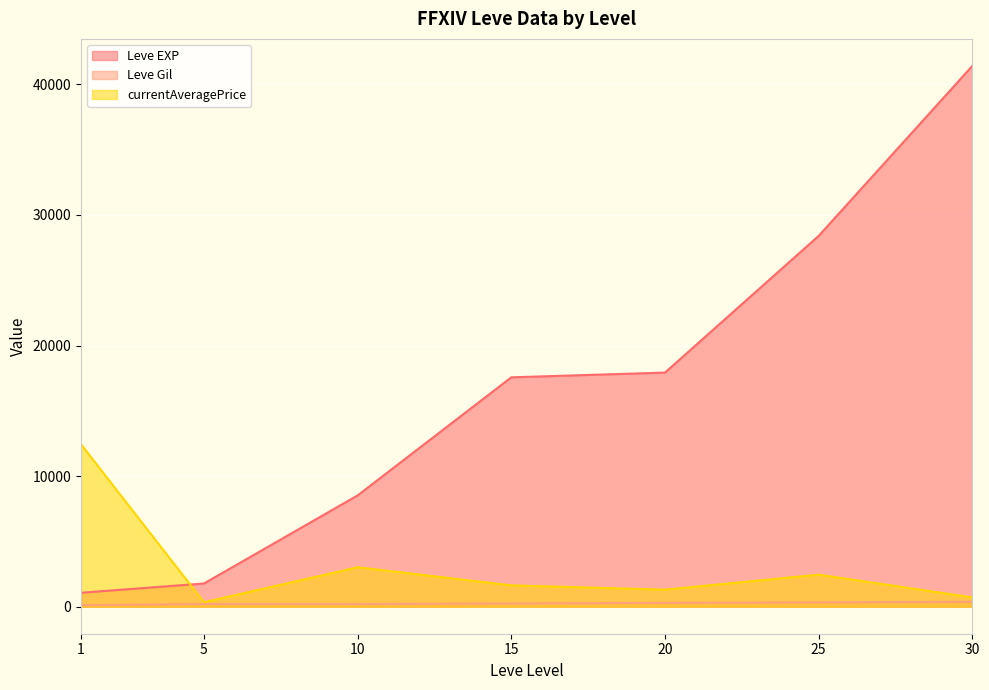

Which series has the widest spread of values?

Leve EXP